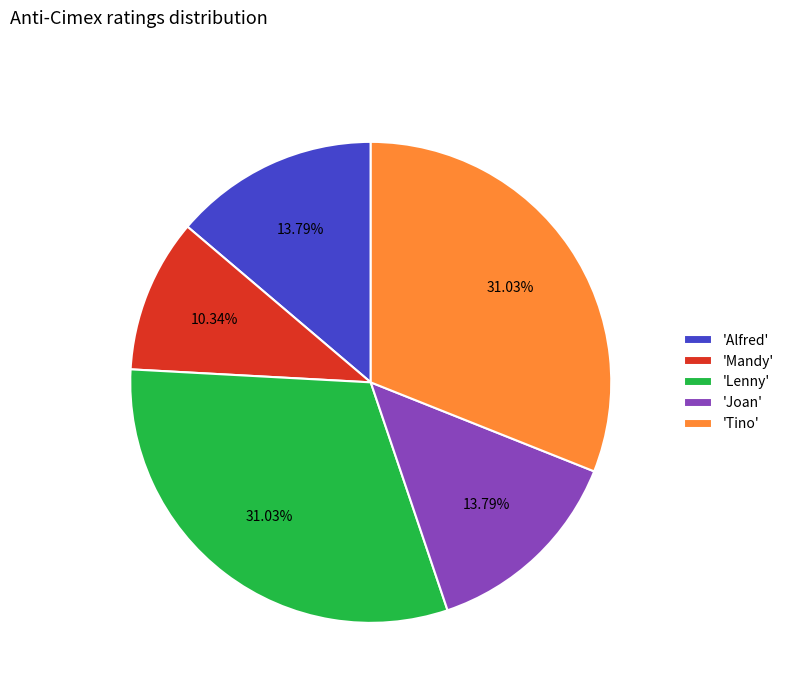

Which category has the smallest portion of the pie?

'Mandy'